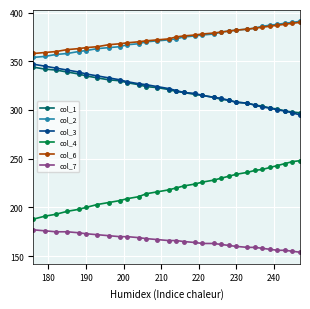

What is the lowest value of the col_4 series?

188